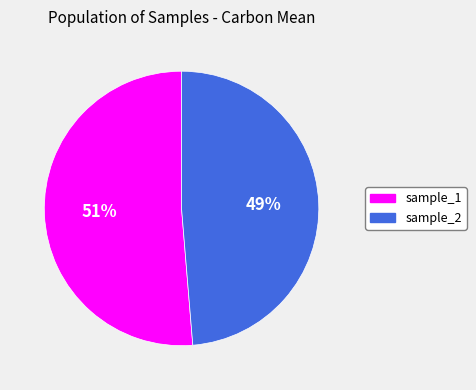

Is there any slice that represents more than half of the pie?

Yes